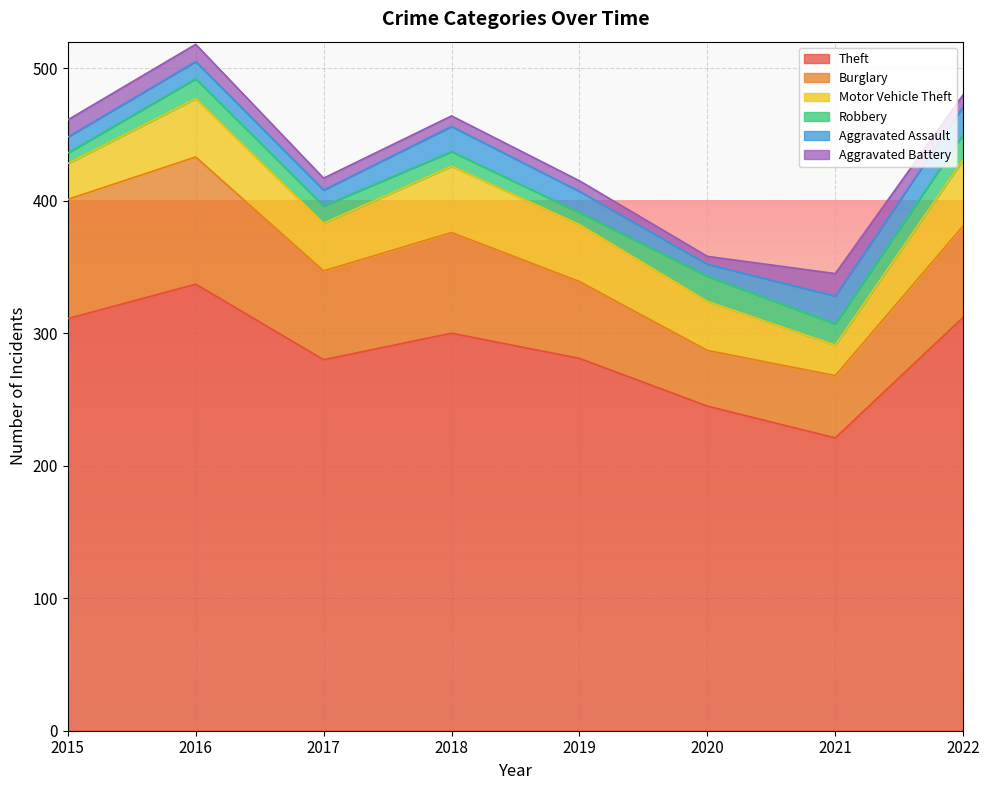

Is it true that Motor Vehicle Theft equals 71 at 2018?

False